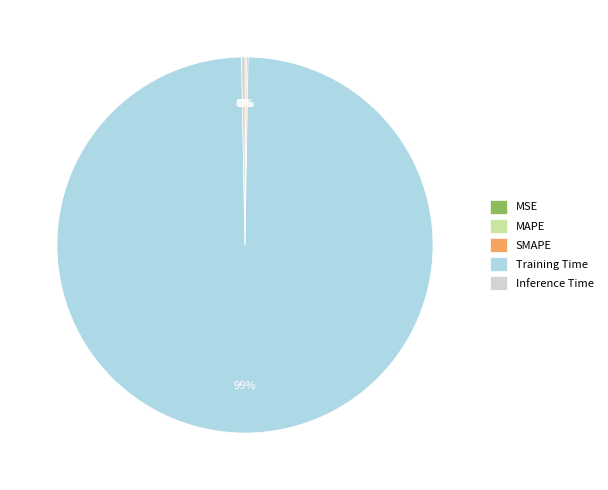

To the nearest percent, what is the average slice percentage?

20%